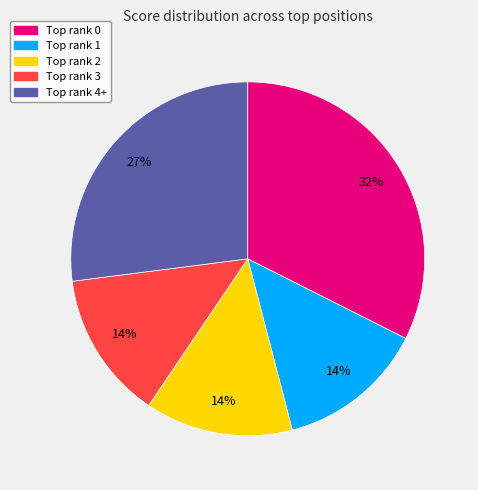

How many slices are in this pie chart?

5